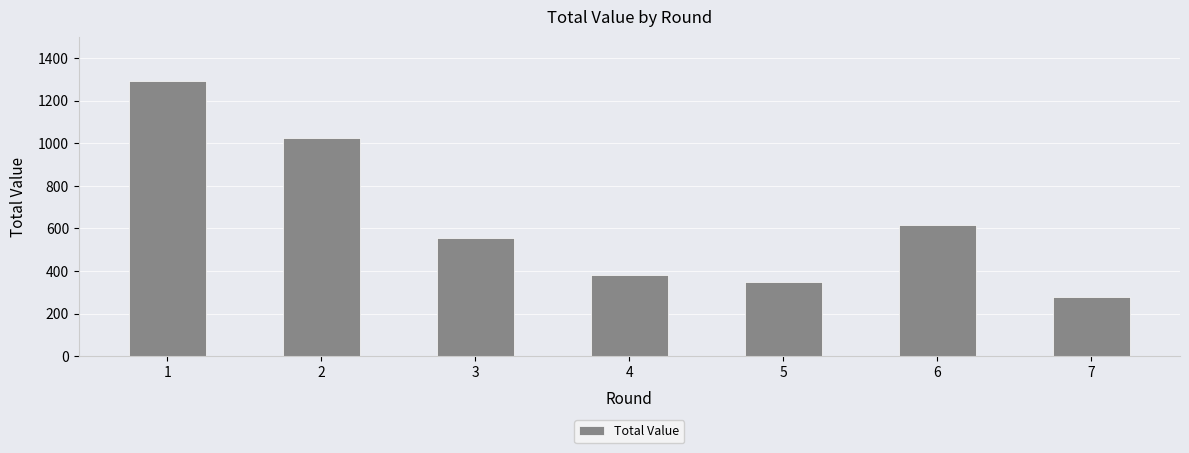

What is the ratio of the value at 7 to the value at 4?

0.7